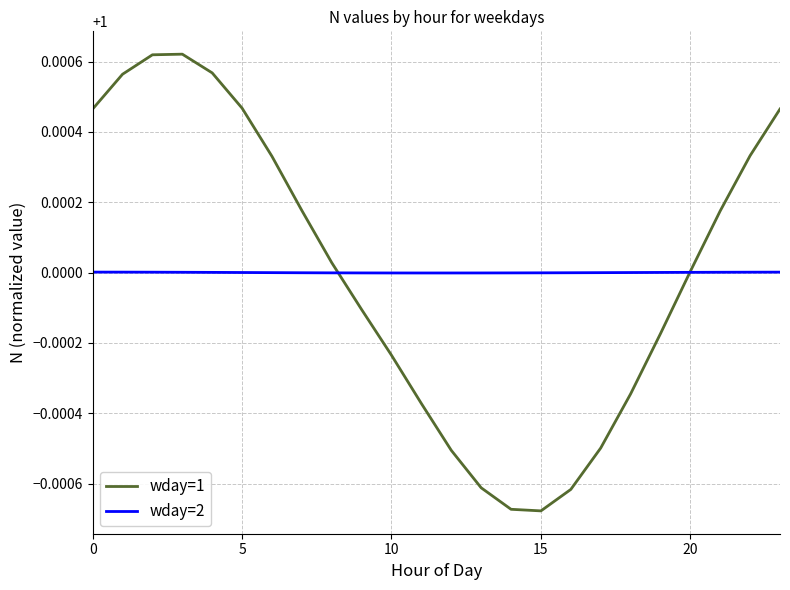

Rank the series by their maximum value, from highest to lowest.

wday=1, wday=2